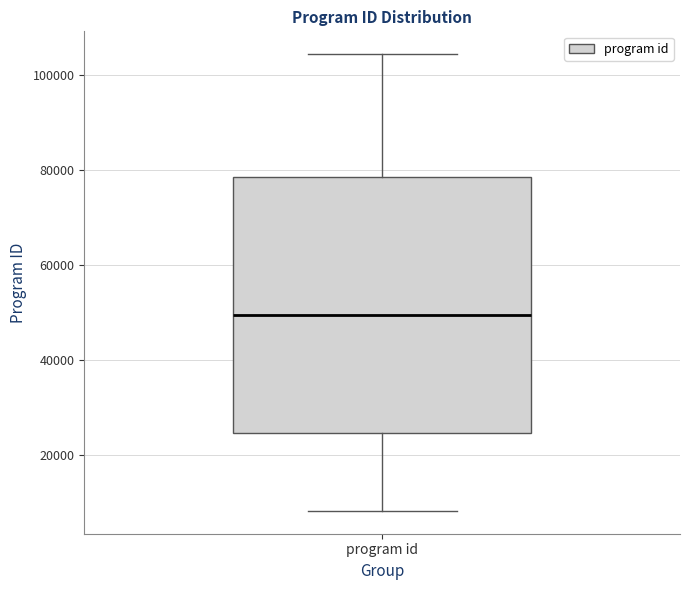

Where does the upper whisker of the box for program id end on the y-axis? The values are not printed on the chart, so give them approximately, as read against the axis.

104000